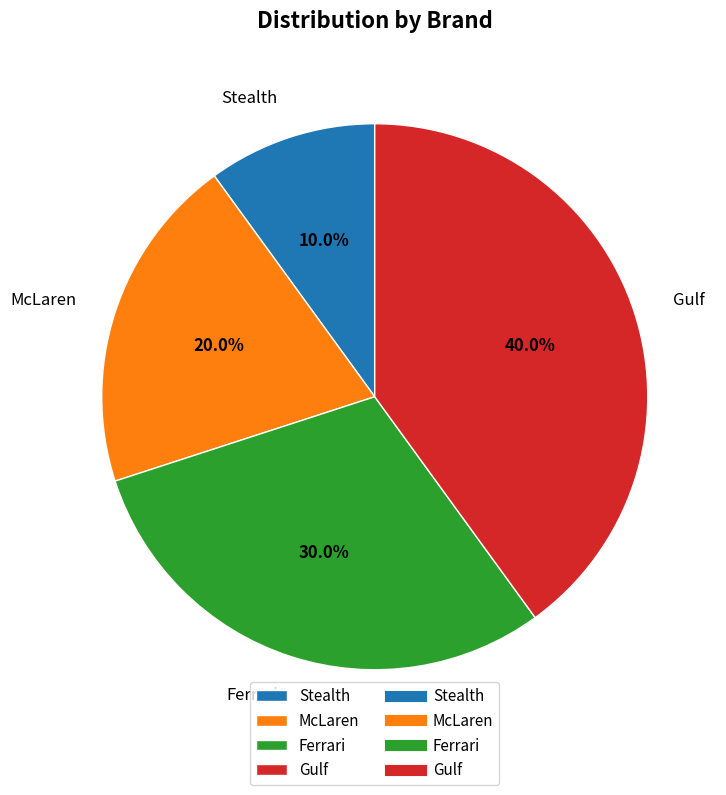

Rank the categories by value from lowest to highest.

Stealth, McLaren, Ferrari, Gulf